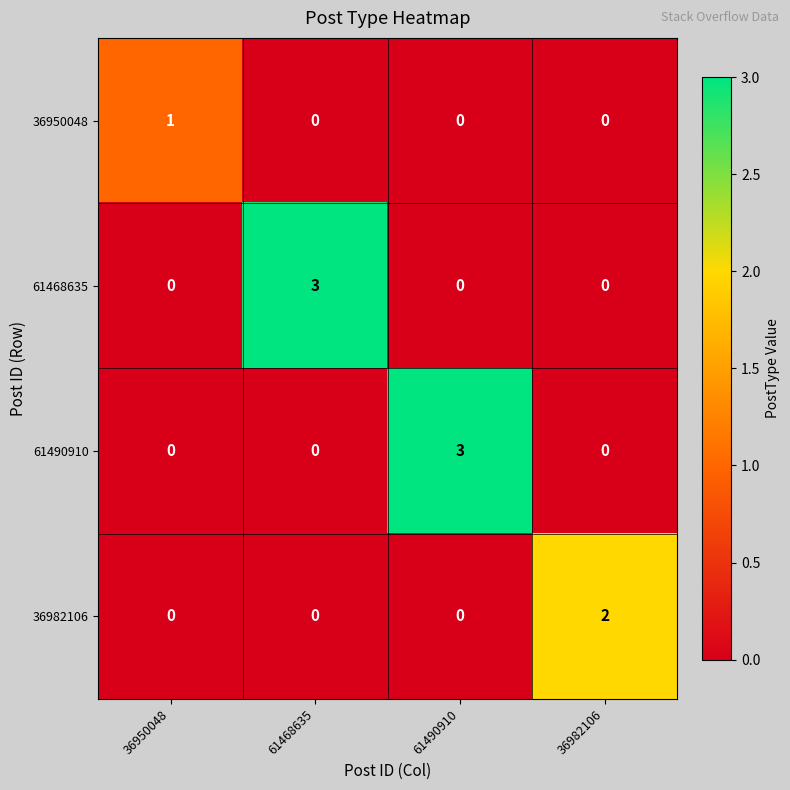

Is it true that 61490910 equals 2 at 61490910?

False